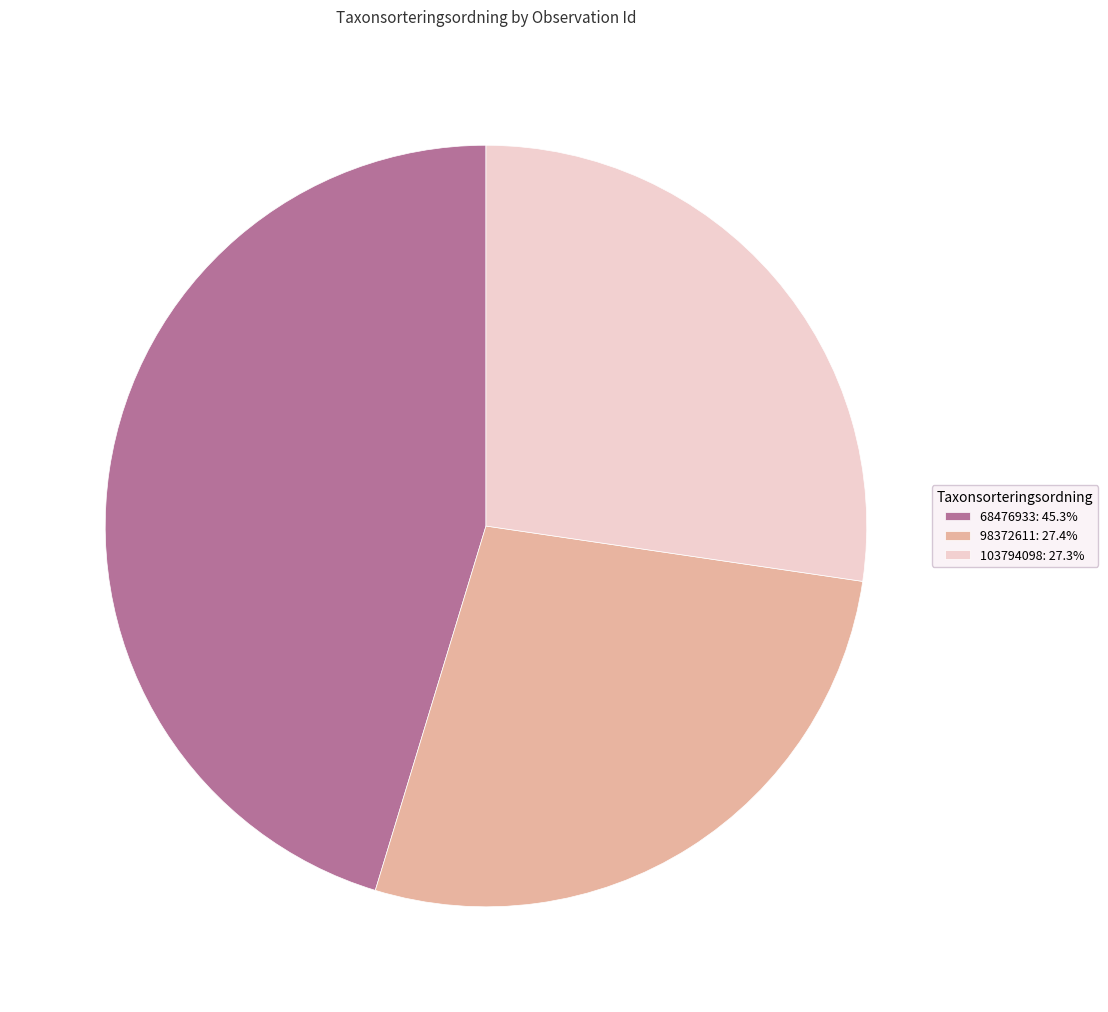

Which category has the biggest portion of the pie?

68476933